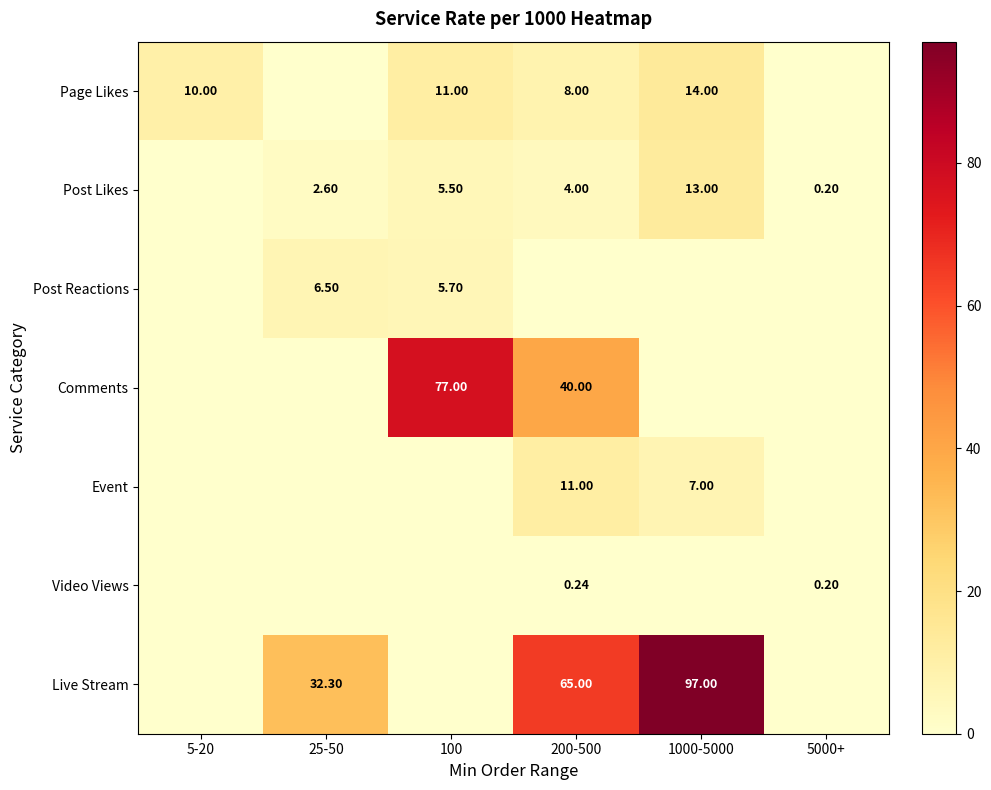

Between 5000+ and 100, which is larger?

100